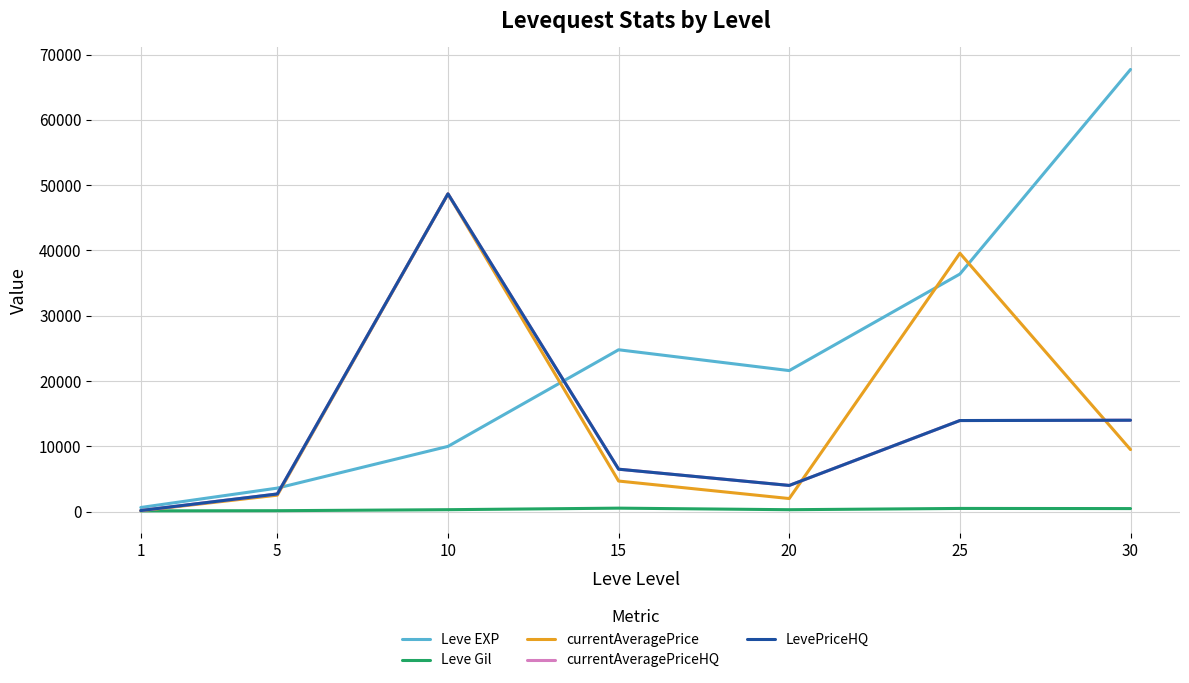

What is the difference between the LevePriceHQ values at 1 and 5?

2535.3